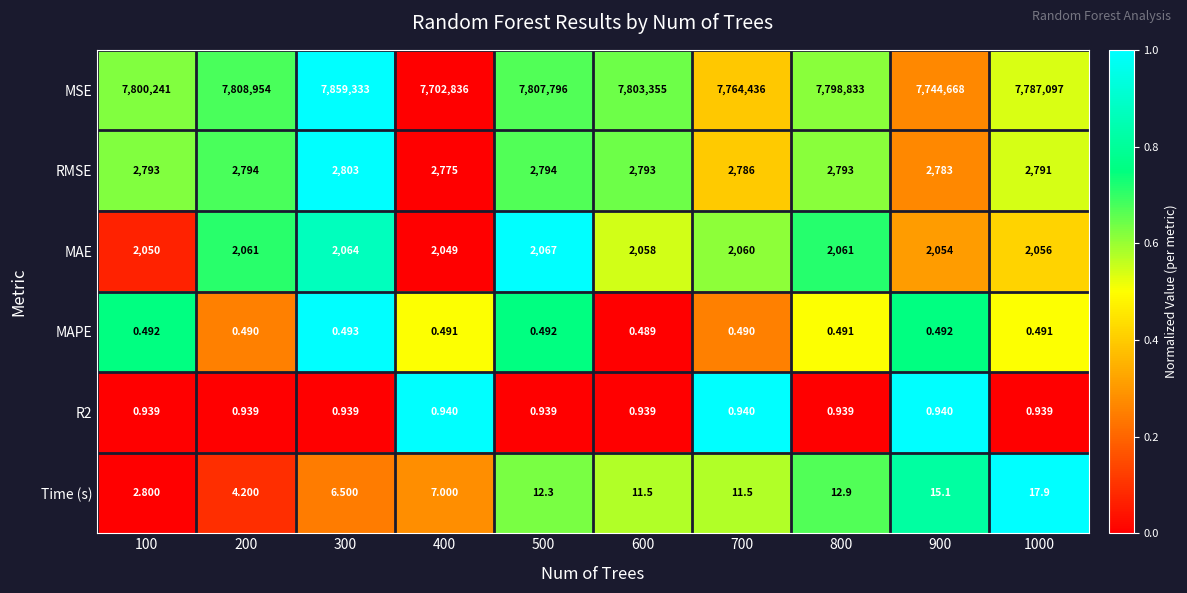

Which series has the largest total across all categories?

MSE